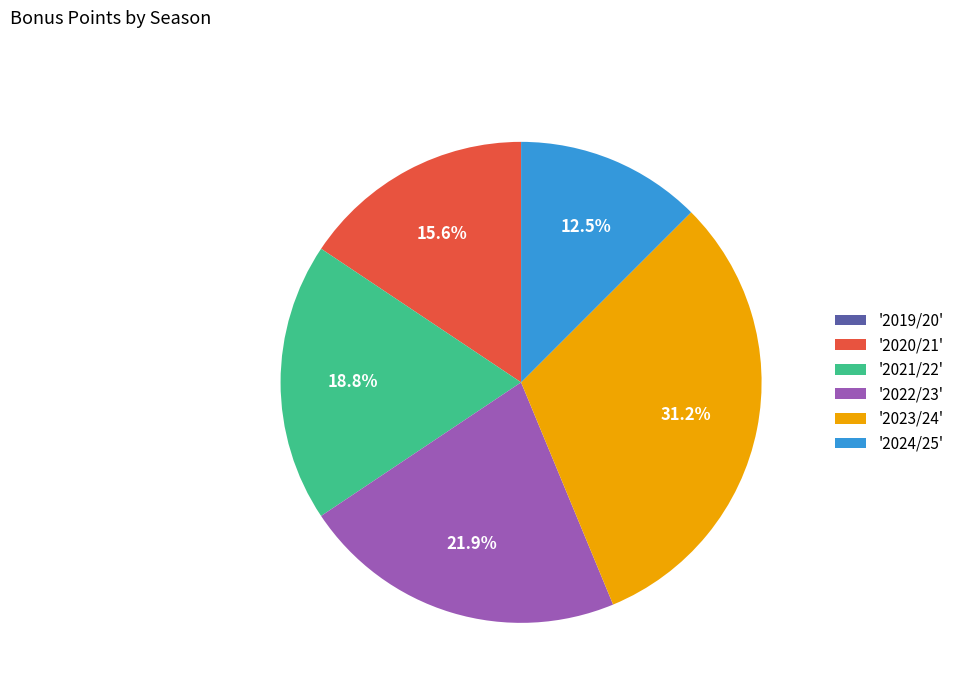

Does any single category account for the majority?

No